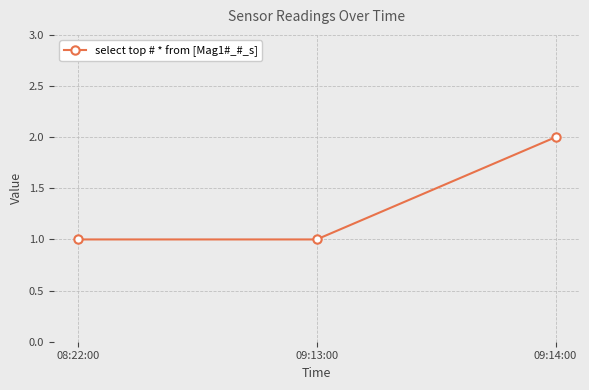

The value at 09:14:00 is 0. True or false?

False